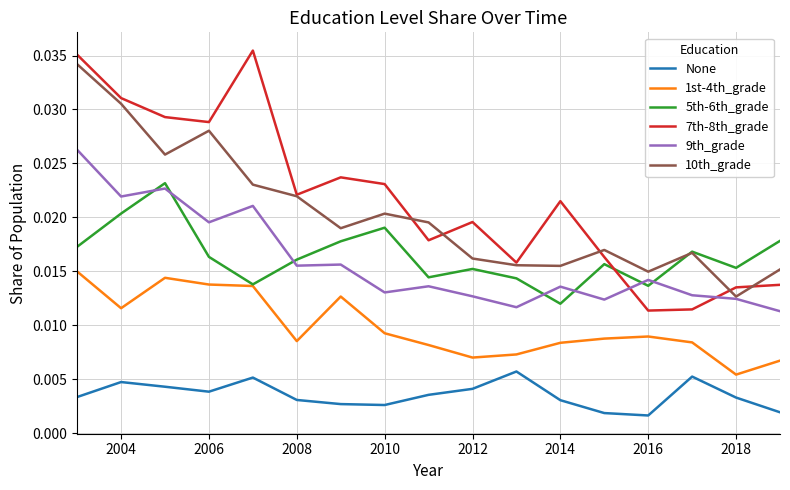

True or false: 5th-6th_grade and 10th_grade cross at least once.

True